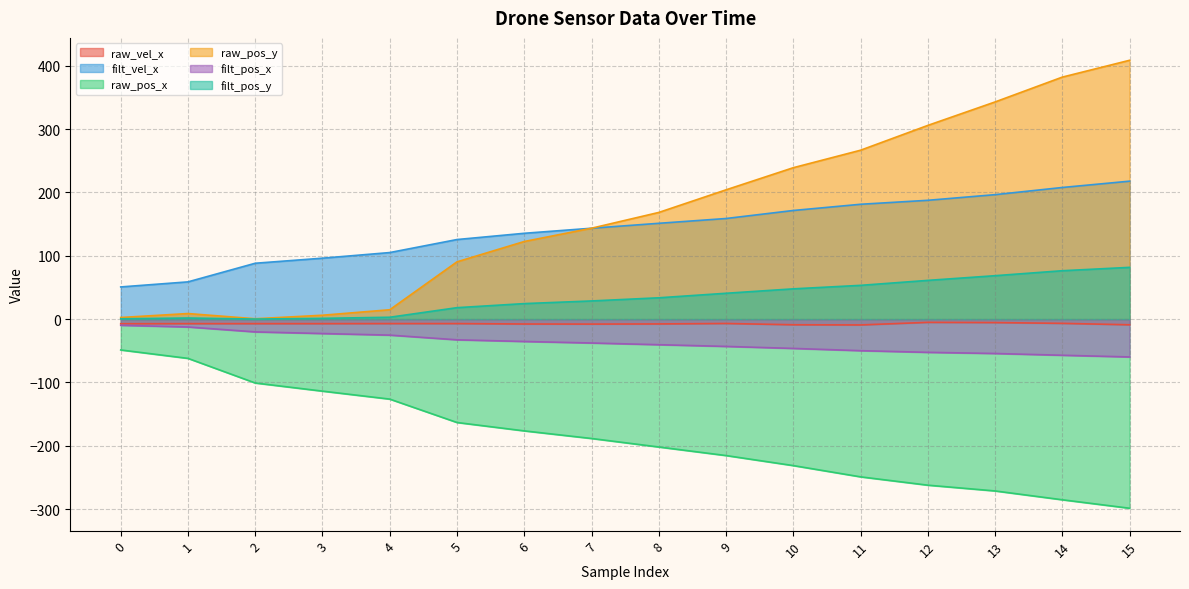

How many data points in filt_pos_x are above -37?

7